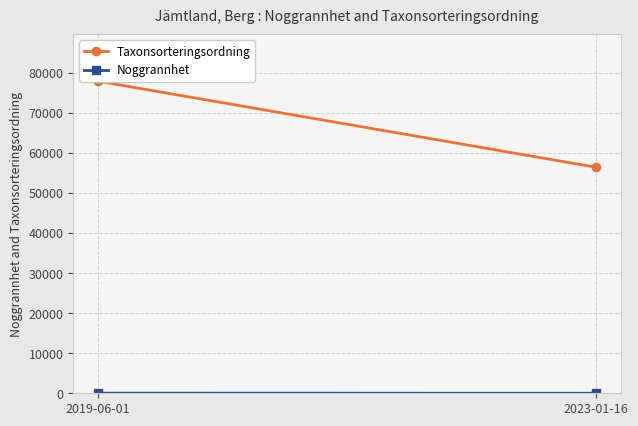

At which label does Taxonsorteringsordning reach its minimum?

2023-01-16